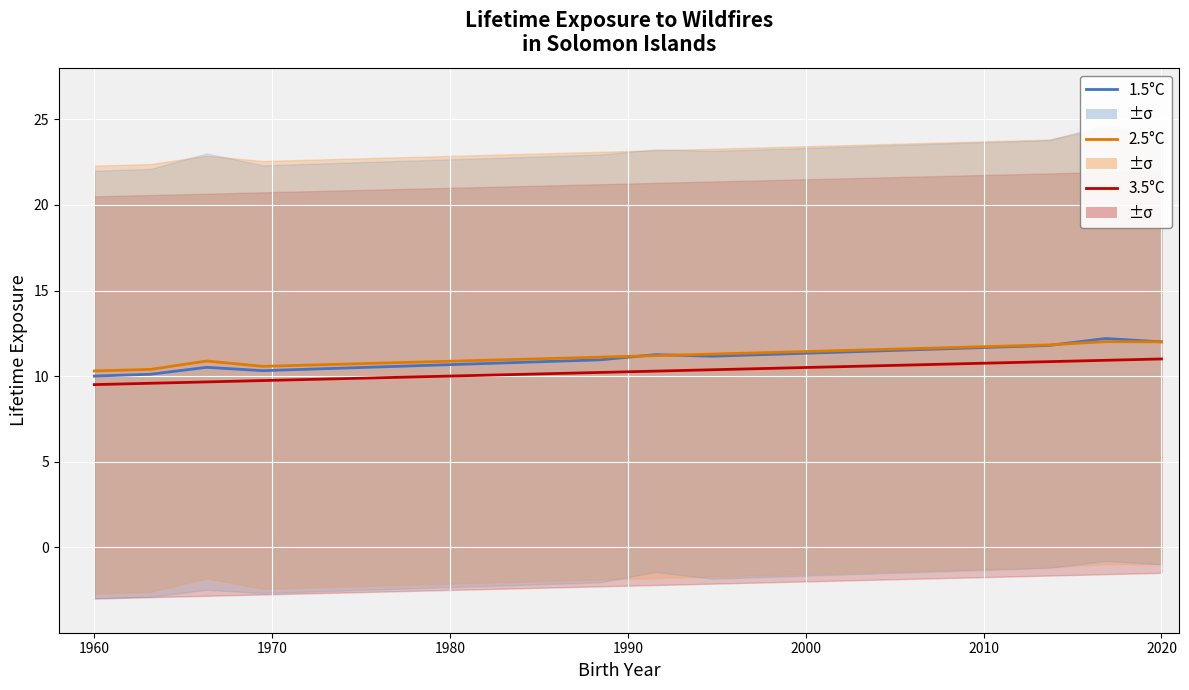

Reading left to right, list all the values displayed in this chart.

1.5°C: 10.0	10.1	10.5	10.3	10.4	10.5	10.6	10.7	10.8	10.9	11.3	11.2	11.3	11.4	11.5	11.6	11.7	11.8	12.2	12.0
2.5°C: 10.3	10.4	10.9	10.6	10.7	10.7	10.8	10.9	11.0	11.1	11.2	11.3	11.4	11.5	11.6	11.6	11.7	11.8	12.0	12.0
3.5°C: 9.5	9.6	9.7	9.7	9.8	9.9	10.0	10.1	10.1	10.2	10.3	10.4	10.4	10.5	10.6	10.7	10.8	10.8	10.9	11.0